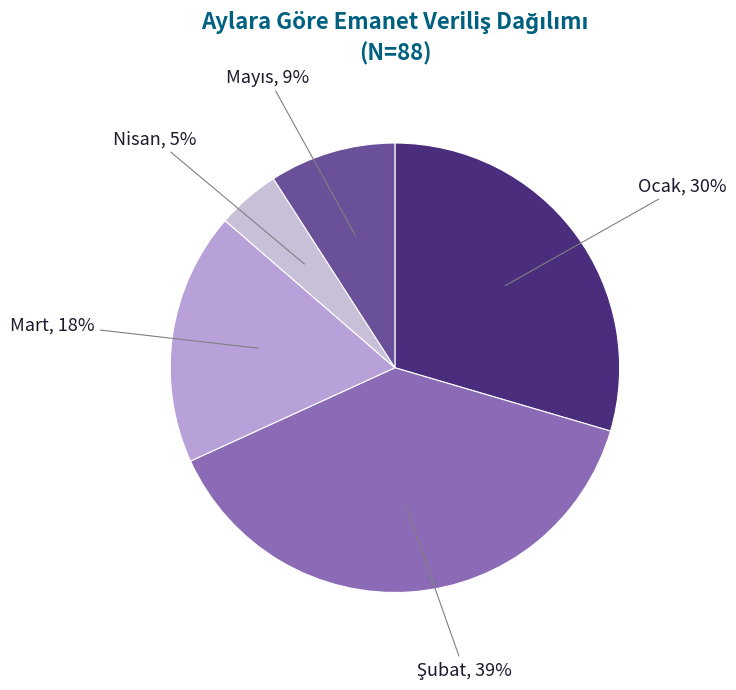

To the nearest percent, what is the difference between the largest and smallest slice percentages?

34%